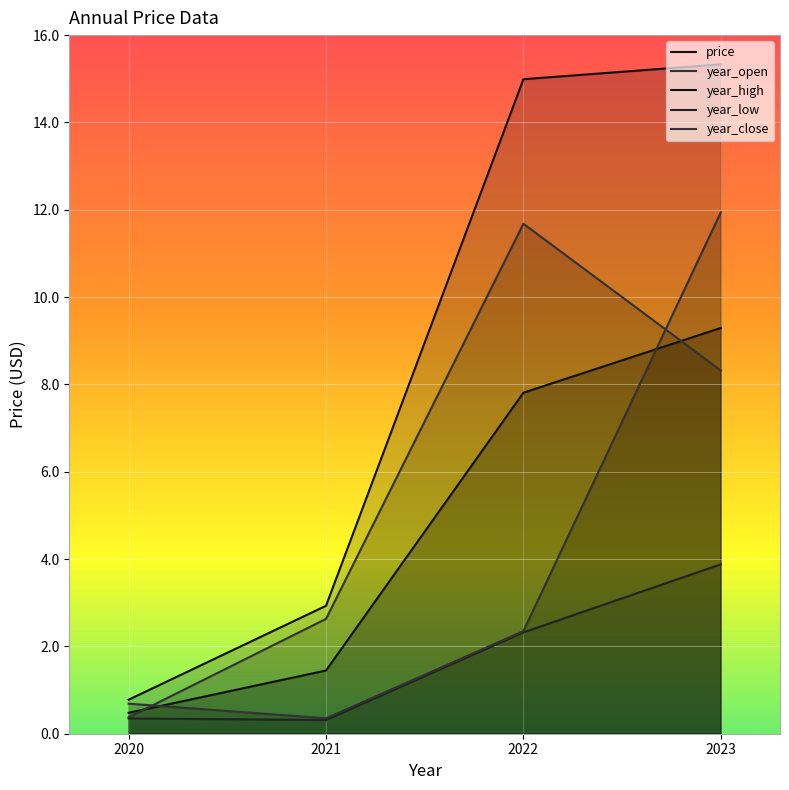

The value of price at 2022 is 7.8. True or false?

True